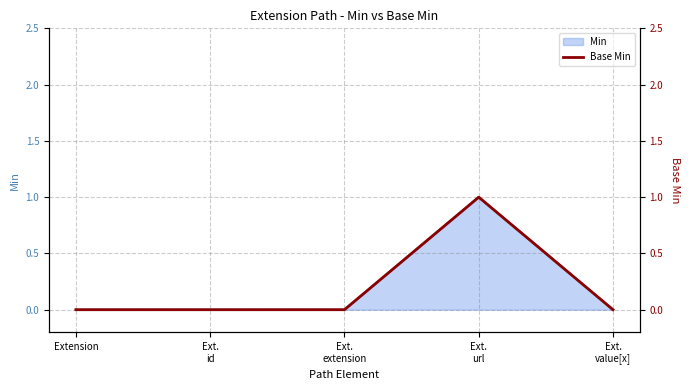

List the labels in order of value, largest first.

Ext.
url, Extension, Ext.
id, Ext.
extension, Ext.
value[x]